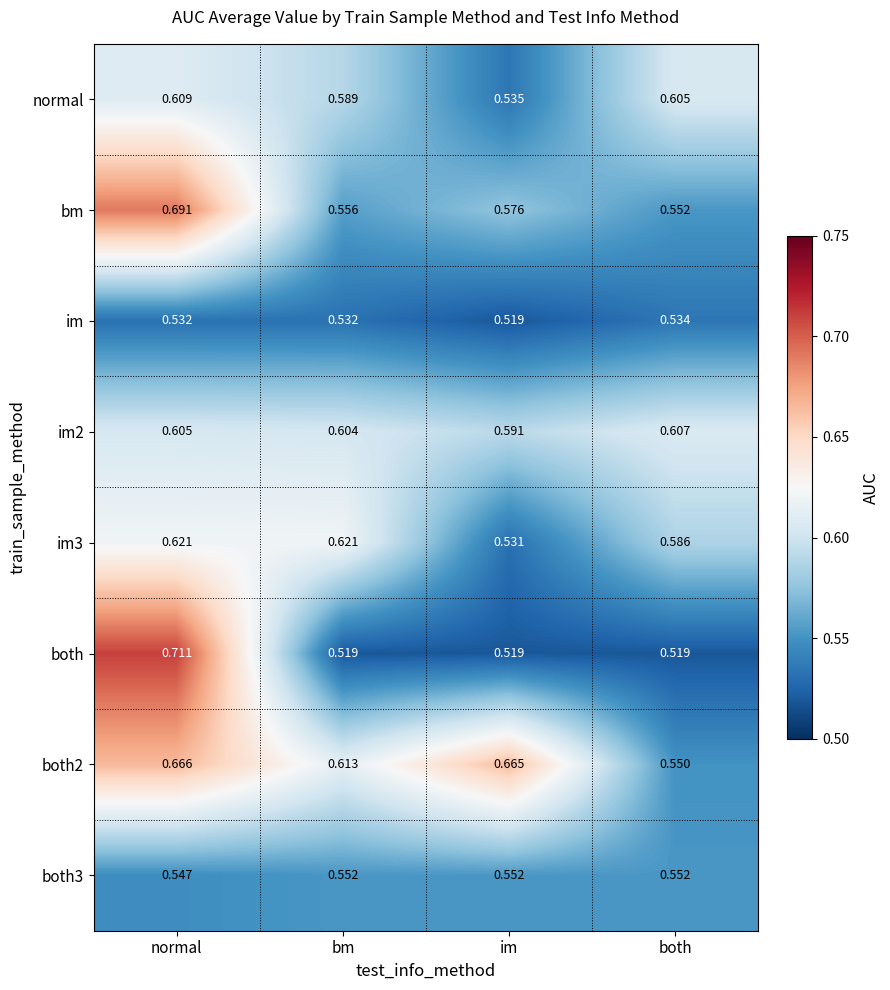

At which category does the chart reach its peak across all series?

normal